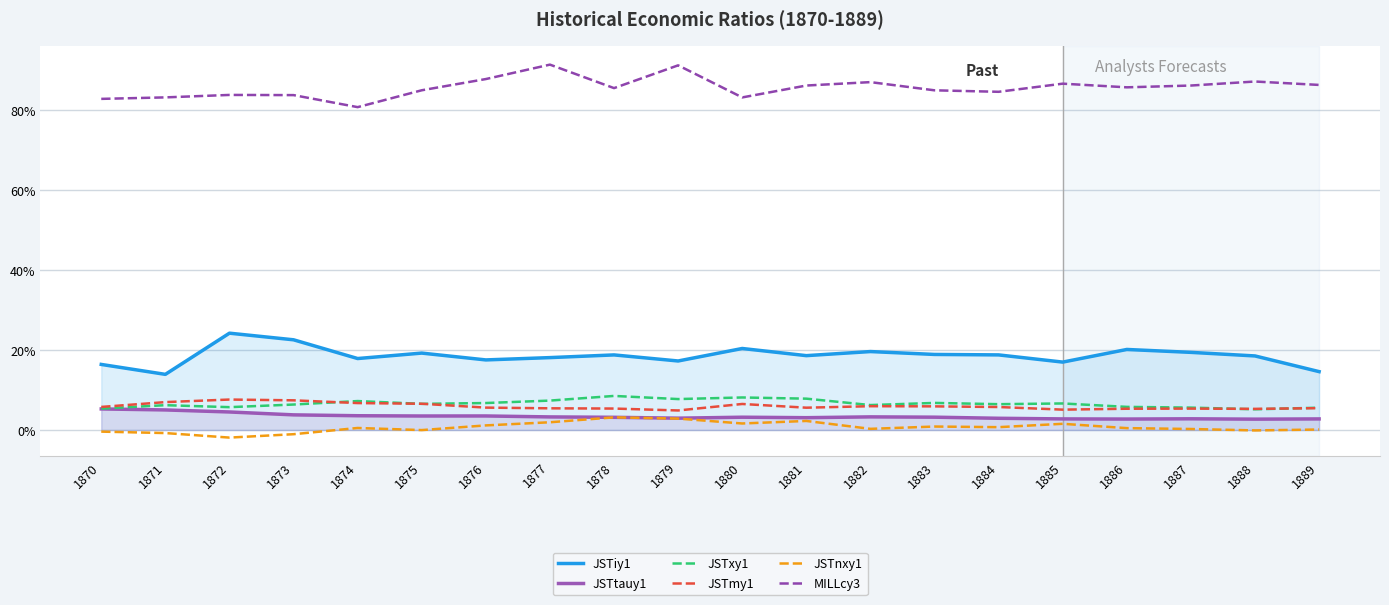

Reading left to right, transcribe all the data shown in this chart.

JSTiy1: 1870=0.2	1871=0.1	1872=0.2	1873=0.2	1874=0.2	1875=0.2	1876=0.2	1877=0.2	1878=0.2	1879=0.2	1880=0.2	1881=0.2	1882=0.2	1883=0.2	1884=0.2	1885=0.2	1886=0.2	1887=0.2	1888=0.2	1889=0.1
JSTtauy1: 1870=0.1	1871=0.1	1872=0.0	1873=0.0	1874=0.0	1875=0.0	1876=0.0	1877=0.0	1878=0.0	1879=0.0	1880=0.0	1881=0.0	1882=0.0	1883=0.0	1884=0.0	1885=0.0	1886=0.0	1887=0.0	1888=0.0	1889=0.0
JSTxy1: 1870=0.1	1871=0.1	1872=0.1	1873=0.1	1874=0.1	1875=0.1	1876=0.1	1877=0.1	1878=0.1	1879=0.1	1880=0.1	1881=0.1	1882=0.1	1883=0.1	1884=0.1	1885=0.1	1886=0.1	1887=0.1	1888=0.1	1889=0.1
JSTmy1: 1870=0.1	1871=0.1	1872=0.1	1873=0.1	1874=0.1	1875=0.1	1876=0.1	1877=0.1	1878=0.1	1879=0.0	1880=0.1	1881=0.1	1882=0.1	1883=0.1	1884=0.1	1885=0.1	1886=0.1	1887=0.1	1888=0.1	1889=0.1
JSTnxy1: 1870=-0.0	1871=-0.0	1872=-0.0	1873=-0.0	1874=0.0	1875=-0.0	1876=0.0	1877=0.0	1878=0.0	1879=0.0	1880=0.0	1881=0.0	1882=0.0	1883=0.0	1884=0.0	1885=0.0	1886=0.0	1887=0.0	1888=-0.0	1889=0.0
MILLcy3: 1870=0.8	1871=0.8	1872=0.8	1873=0.8	1874=0.8	1875=0.8	1876=0.9	1877=0.9	1878=0.9	1879=0.9	1880=0.8	1881=0.9	1882=0.9	1883=0.8	1884=0.8	1885=0.9	1886=0.9	1887=0.9	1888=0.9	1889=0.9